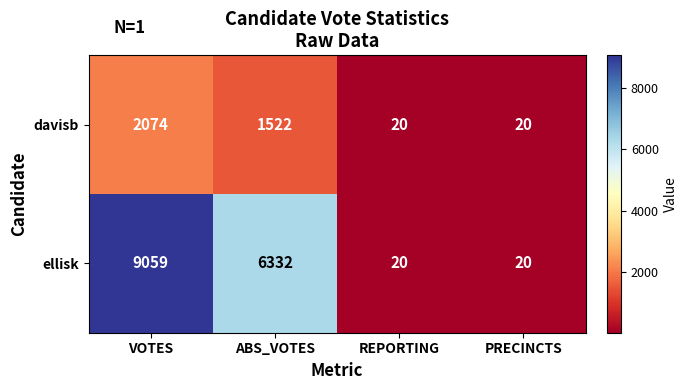

Where is ellisk nearest to the value 4539?

ABS_VOTES